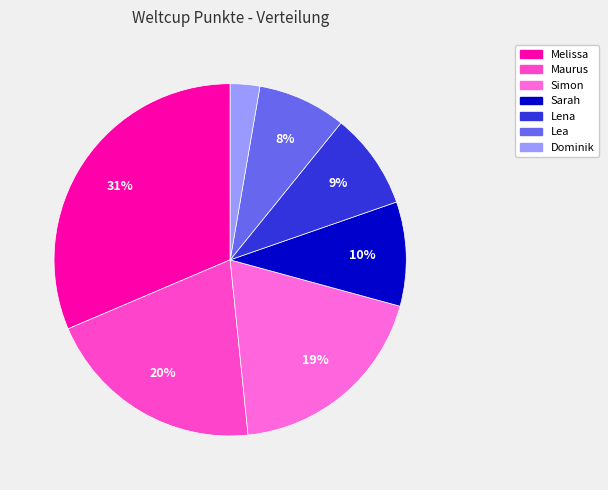

To the nearest percent, what is the combined percentage of Sarah and Dominik?

12%